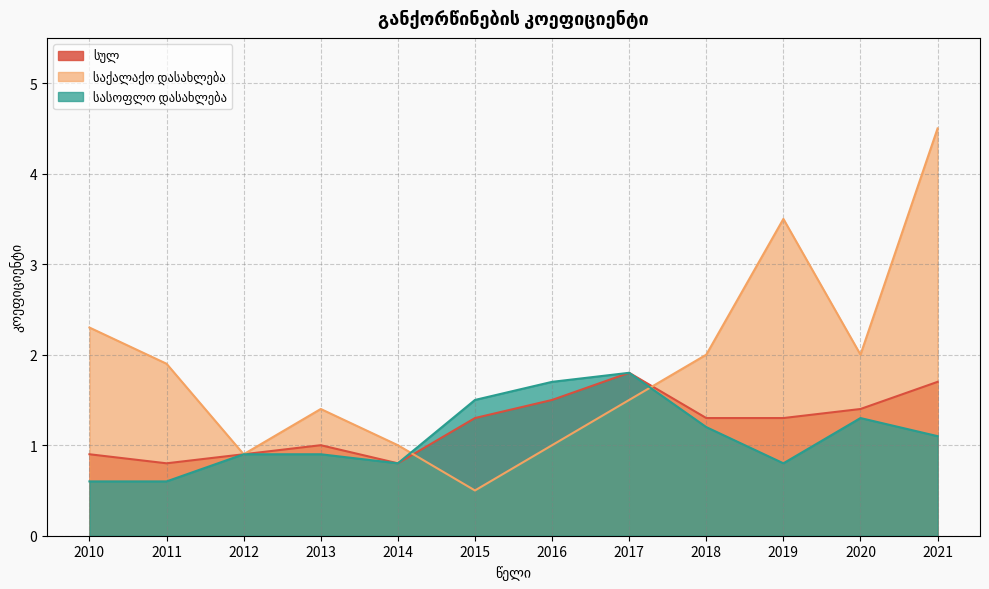

The value of სულ at 2014 is 0.8. True or false?

True